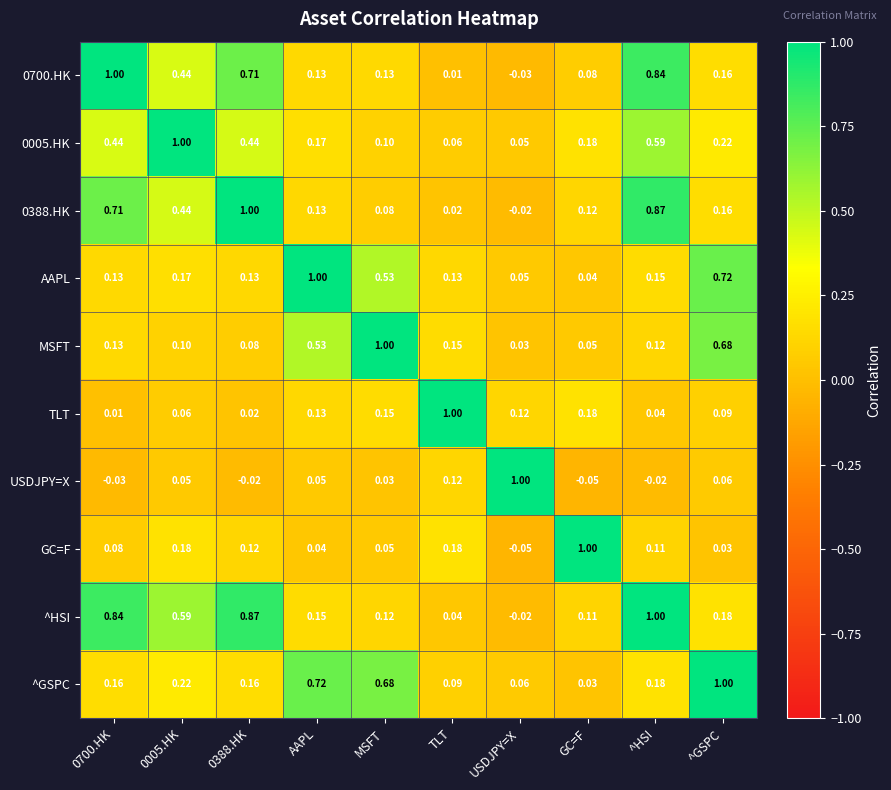

At which category is the sum across all series the highest?

^HSI